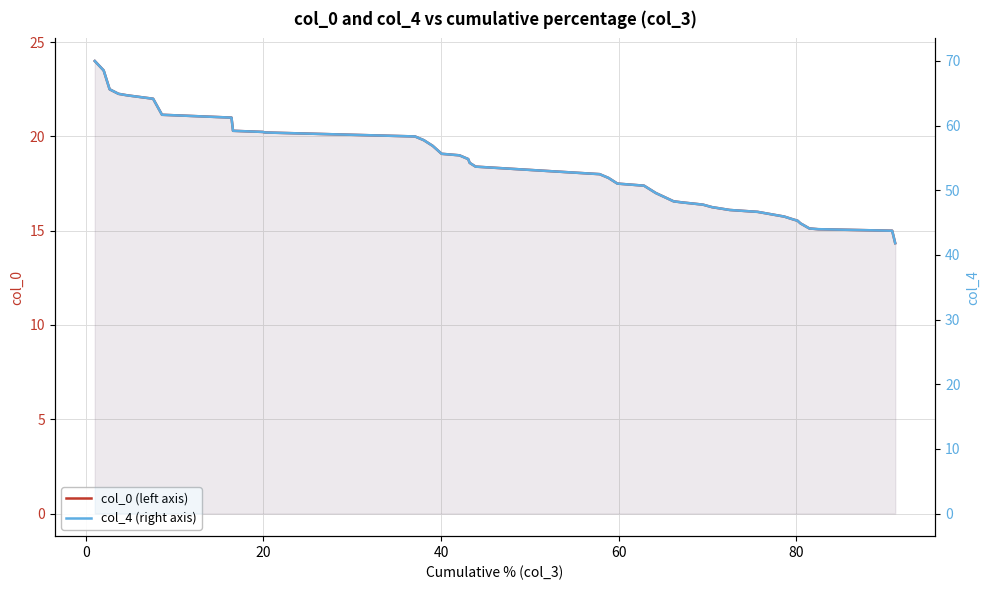

The col_0 (left axis) series shows 21.4 at 30. True or false?

False